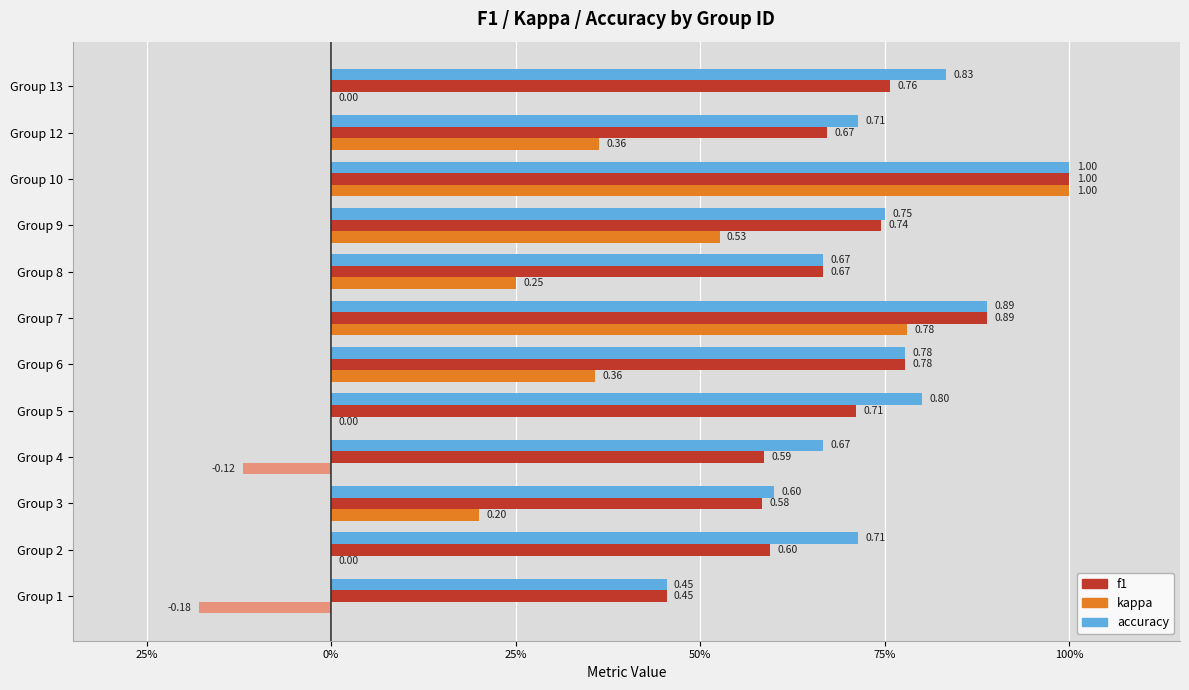

How many categories are shown in the chart?

12